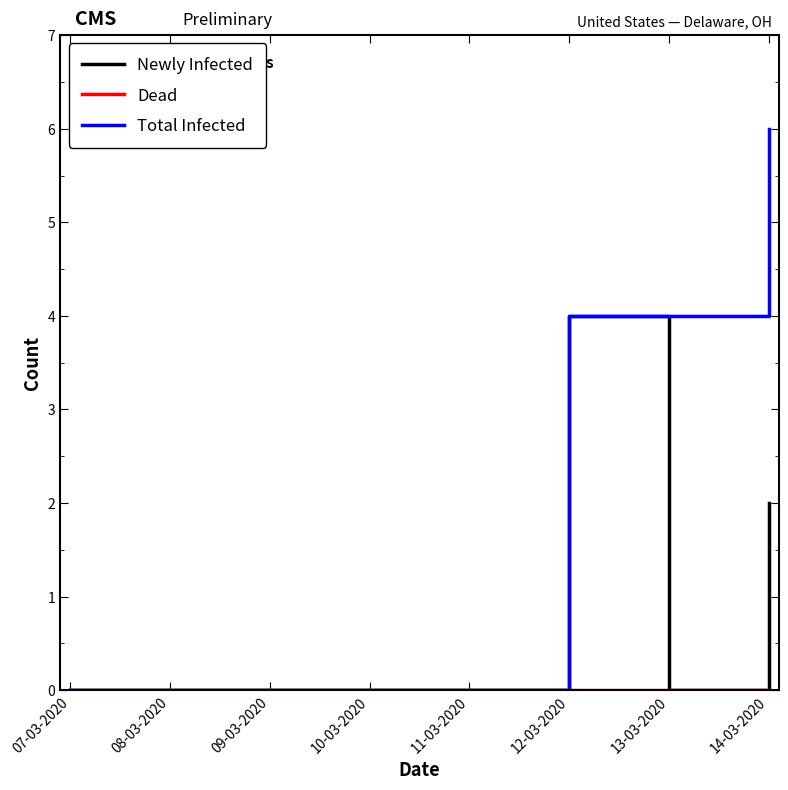

What position from the right is 07-03-2020?

8